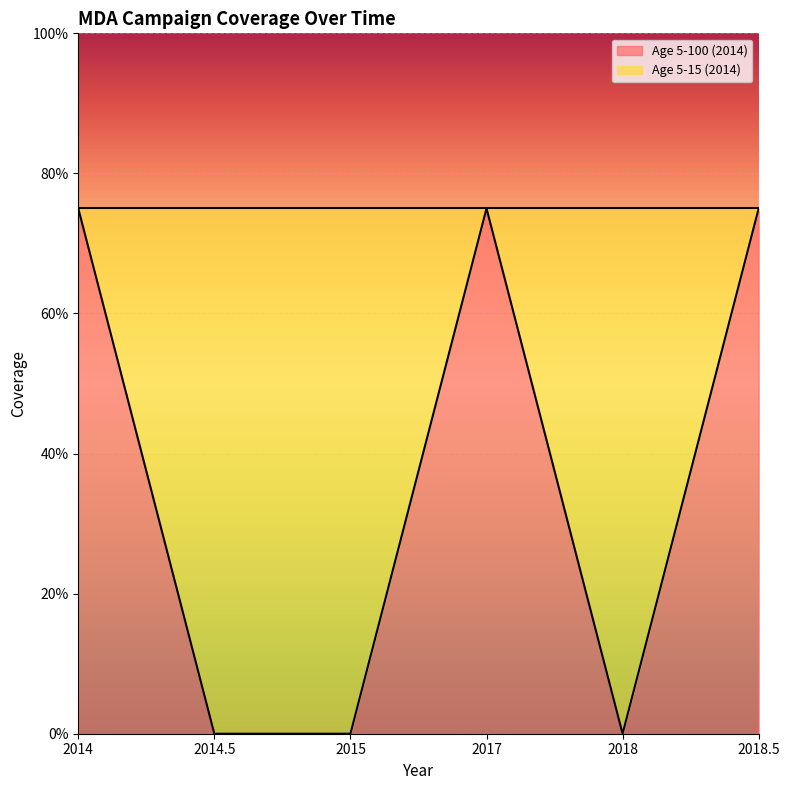

Reading left to right, extract all data points from this chart.

0.8	0.0	0.0	0.8	0.0	0.8